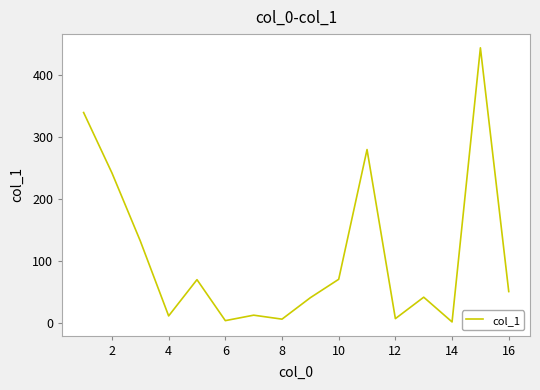

Count the number of values greater than 51.

8